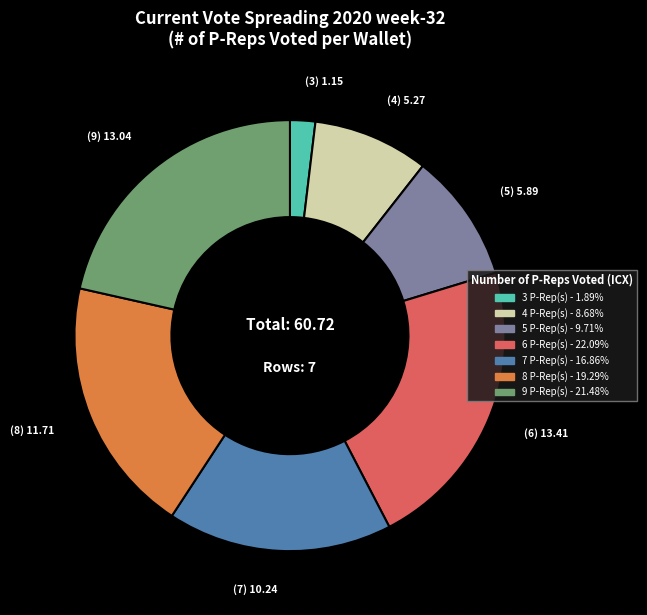

Which has a higher value, 6 or 4?

6